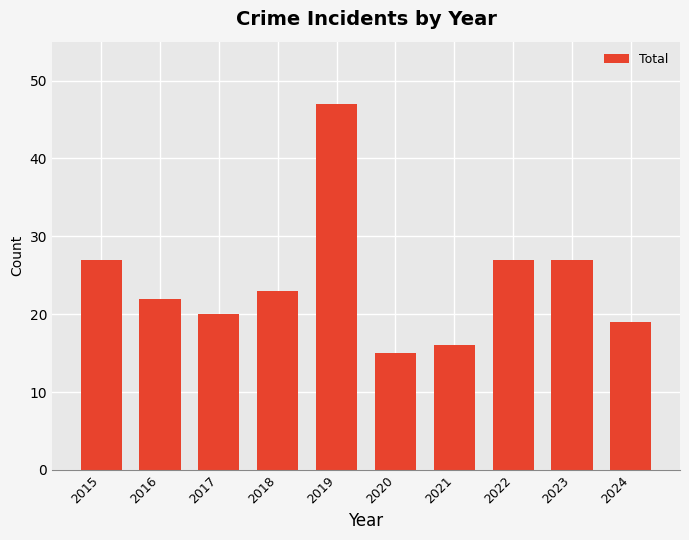

What is the change in value from 2017 to 2022?

+7